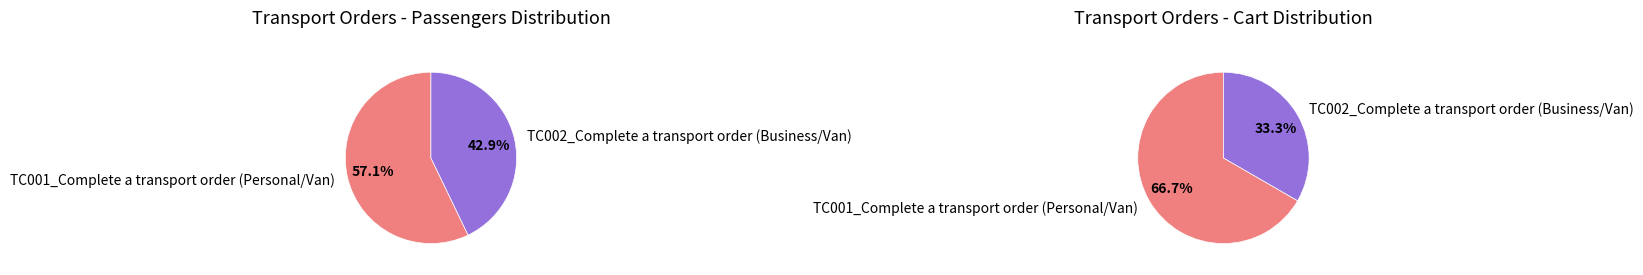

How many segments does this pie chart have?

2